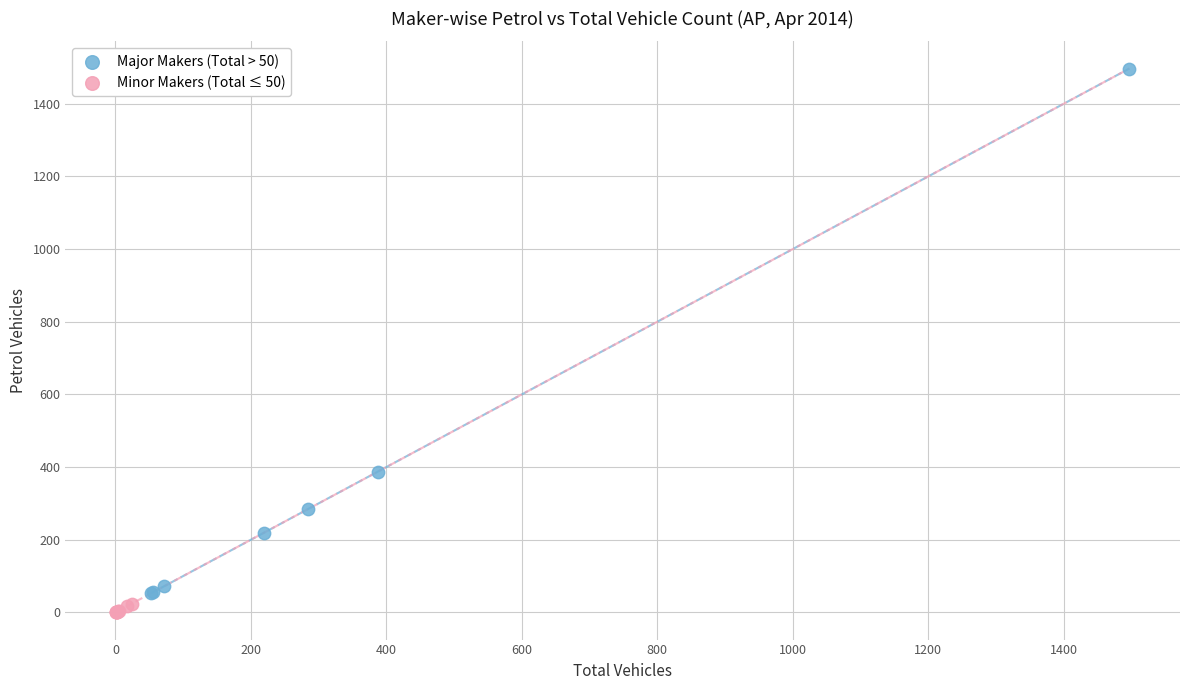

Which series reaches the minimum Y coordinate?

Minor Makers (Total ≤ 50)